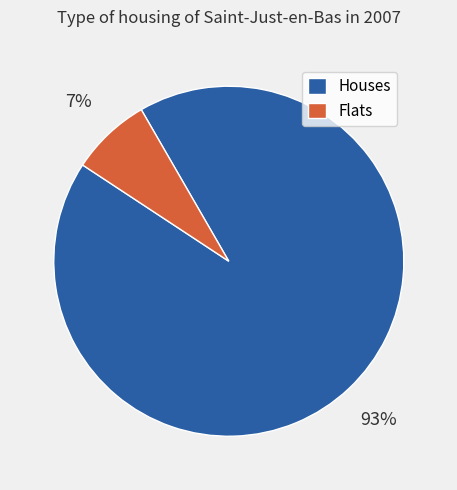

What is the smallest slice in the pie chart?

Flats